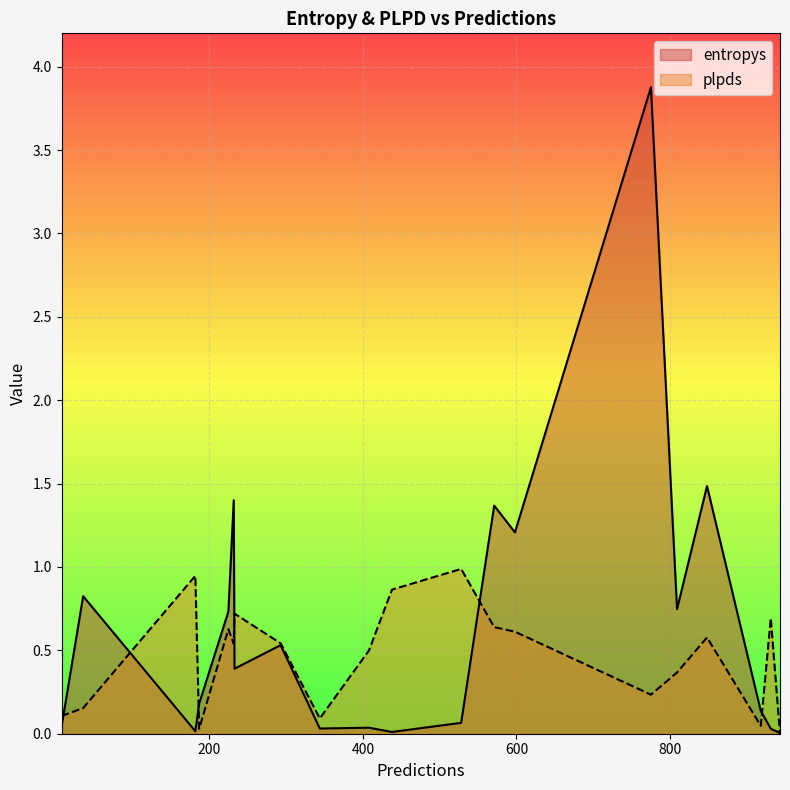

List the series in order of their peak value, lowest first.

plpds, entropys